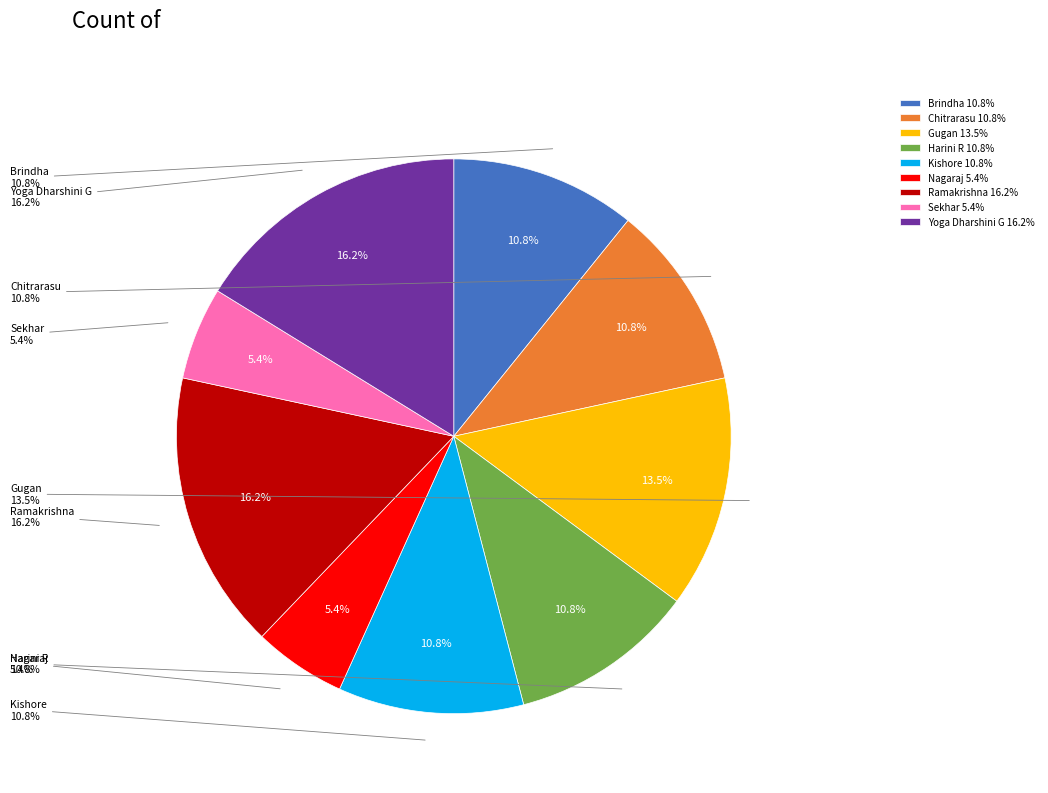

What is the largest slice in the pie chart?

Ramakrishna